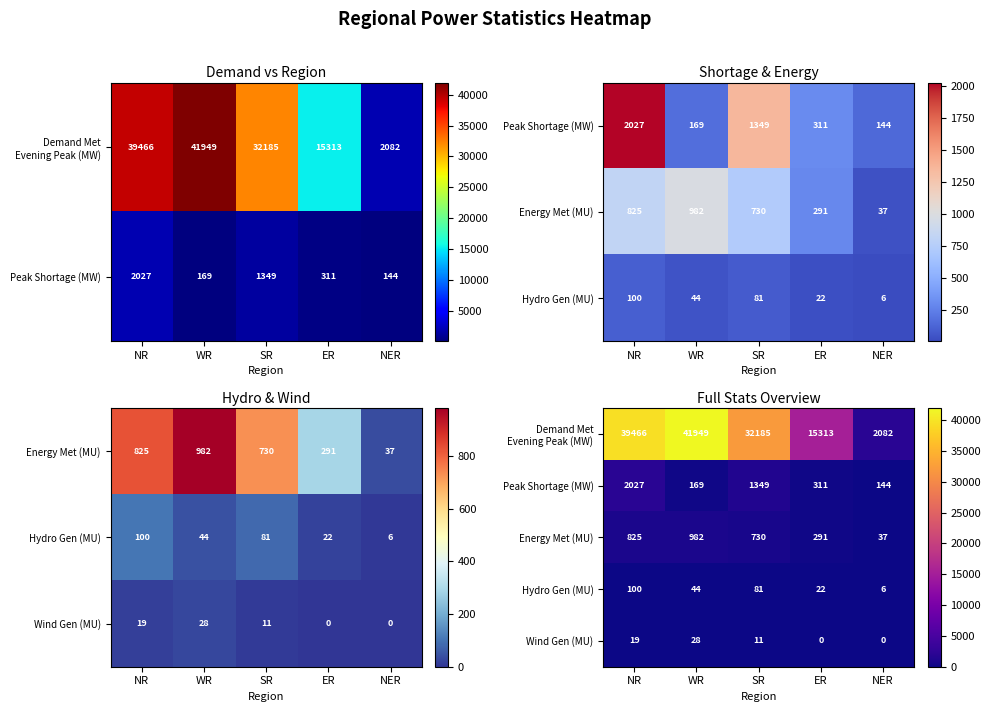

Between NR and WR, which series saw the biggest shift?

Demand Met Evening Peak (MW)